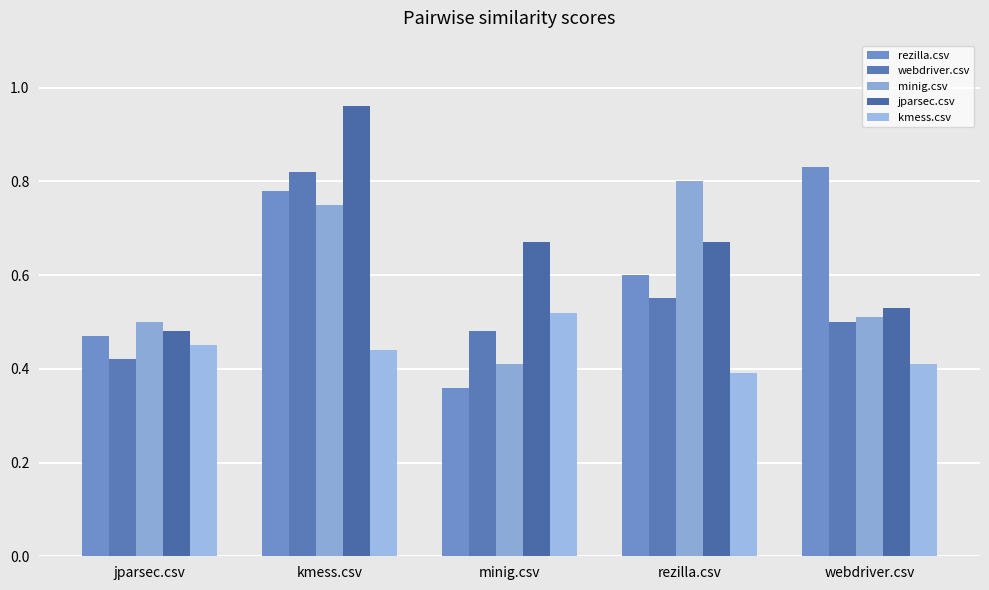

What is the difference between the kmess.csv values at kmess.csv and minig.csv?

0.1